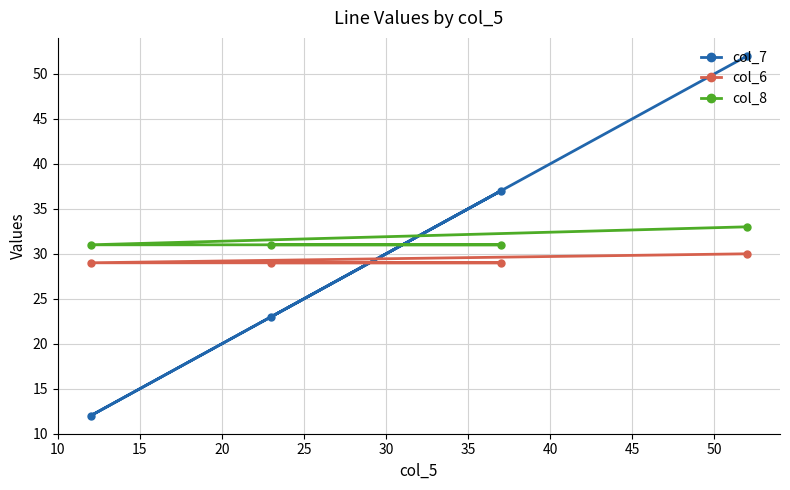

Reading left to right, list all the values displayed in this chart.

col_7: 12	23	37	52
col_6: 29	29	29	30
col_8: 31	31	31	33